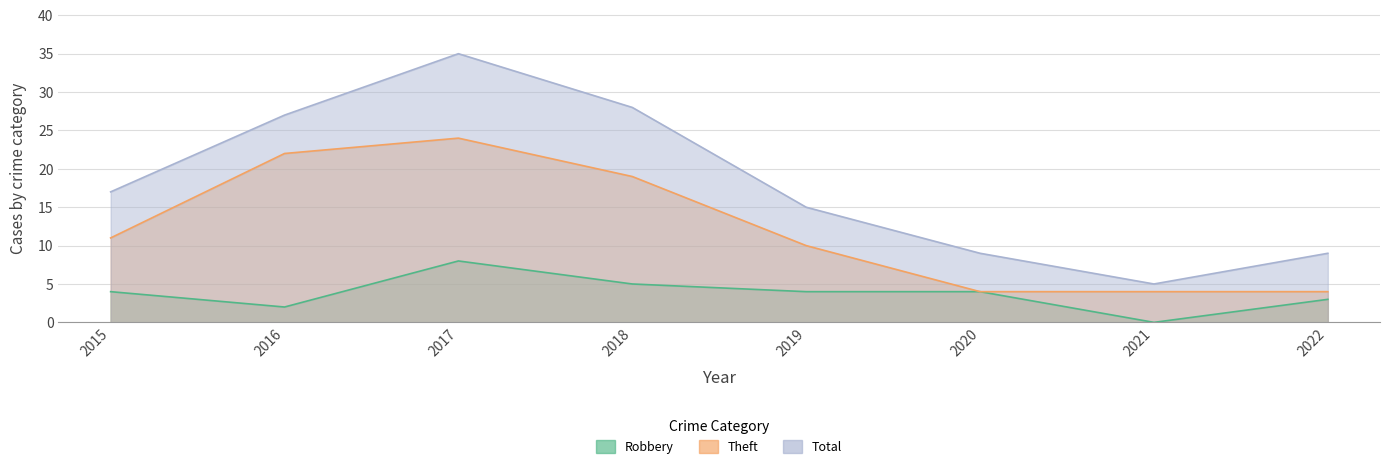

True or false: Theft and Total intersect in this chart.

False